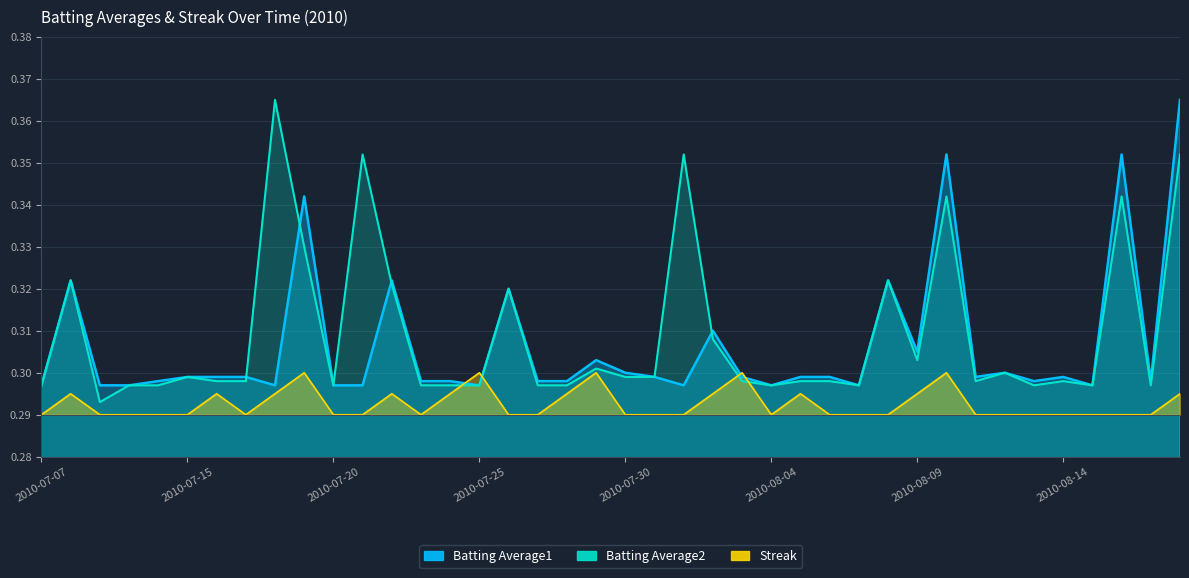

How many intersections are there between Batting Average1 and Streak?

4